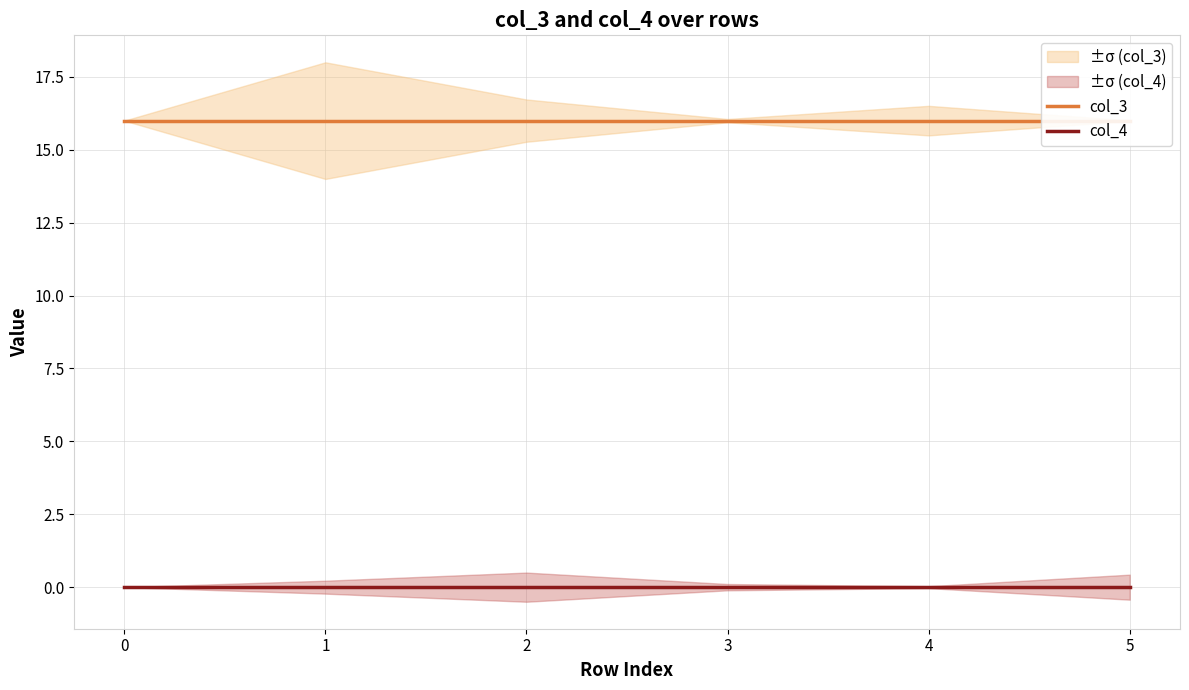

True or false: col_4 and col_3 cross at least once.

False